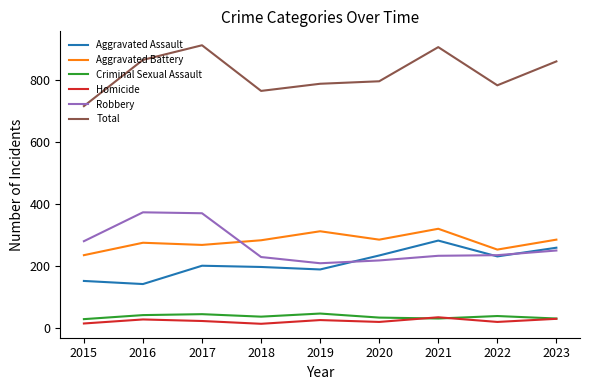

What is the greatest value displayed?

912